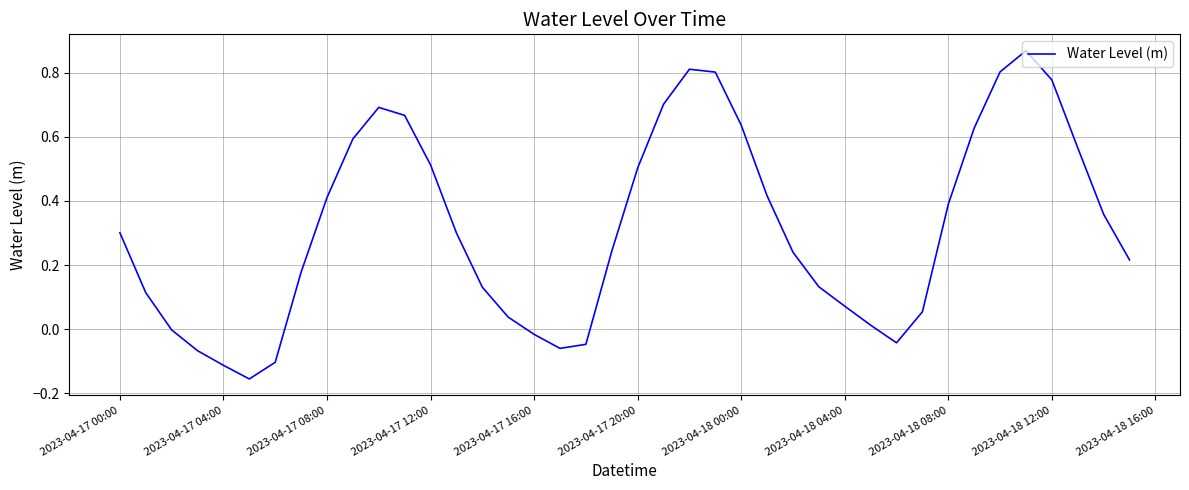

What is the difference between the maximum and minimum values?

1.0